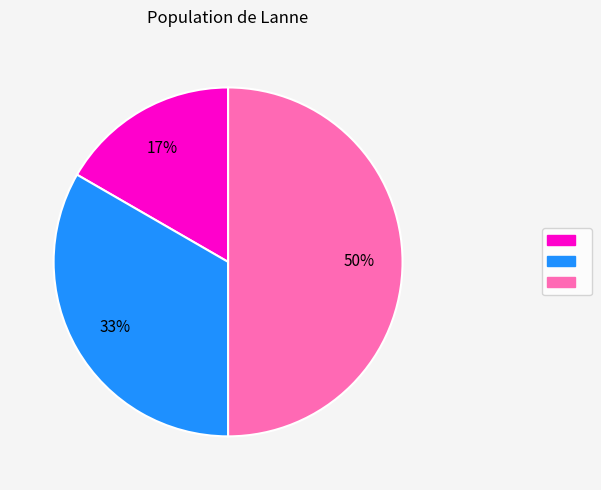

To the nearest percent, what is the average slice percentage?

33%